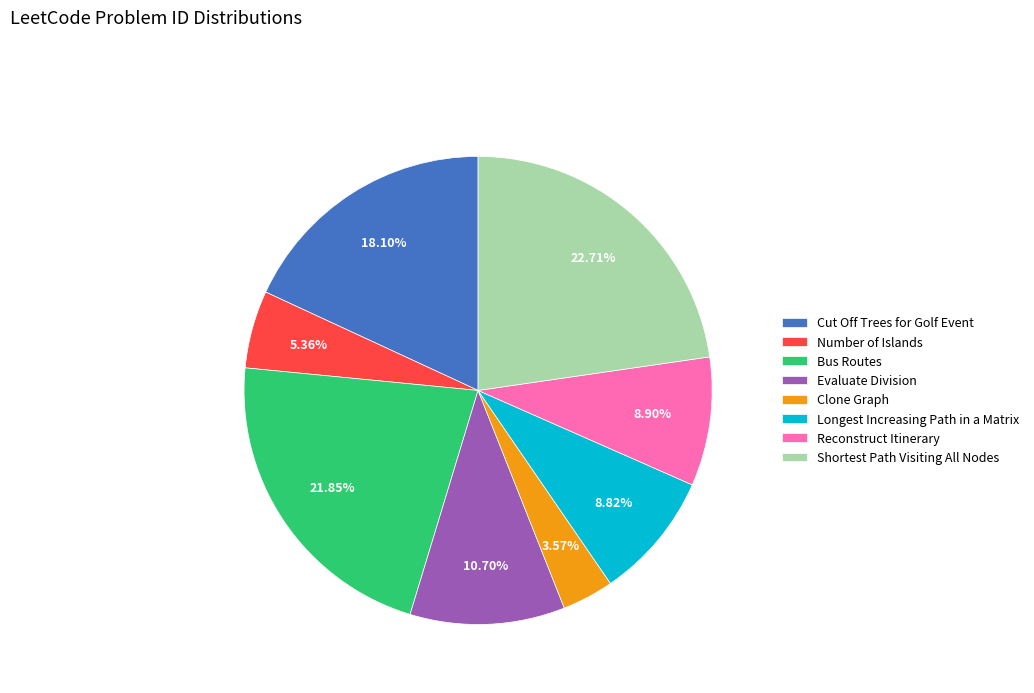

The Bus Routes slice represents 22% of the pie. True or false?

True